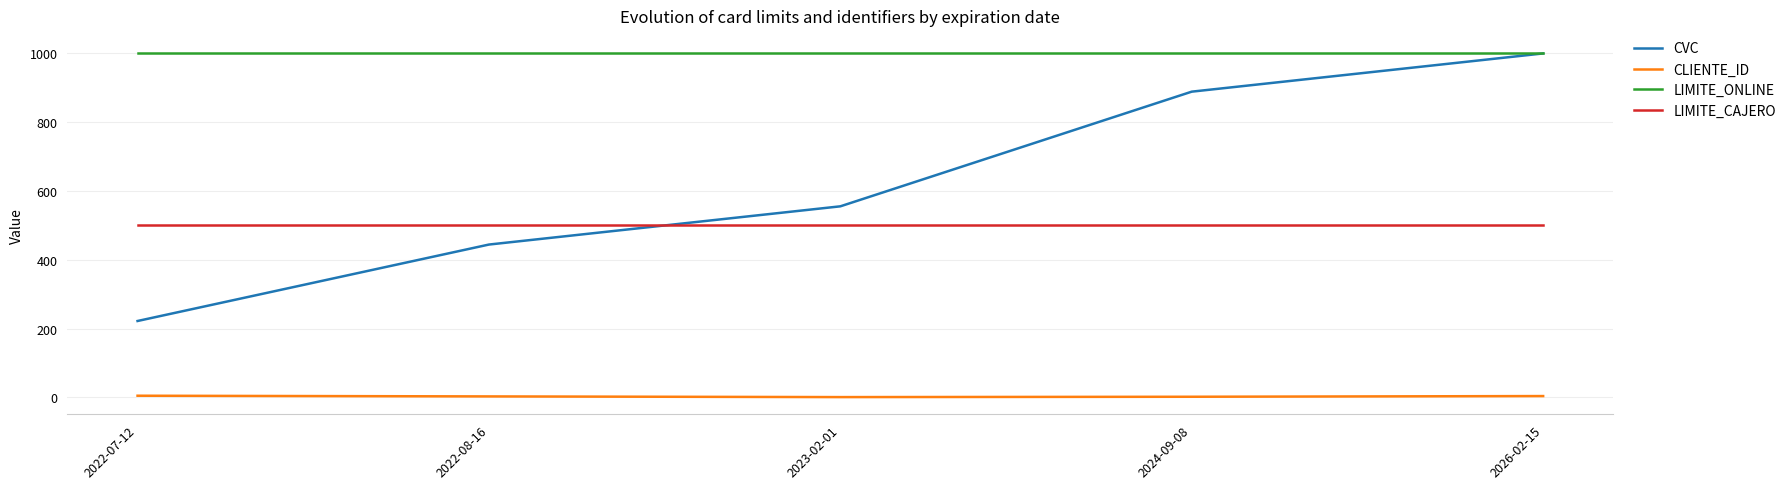

How many values in the CLIENTE_ID series are below 3?

2